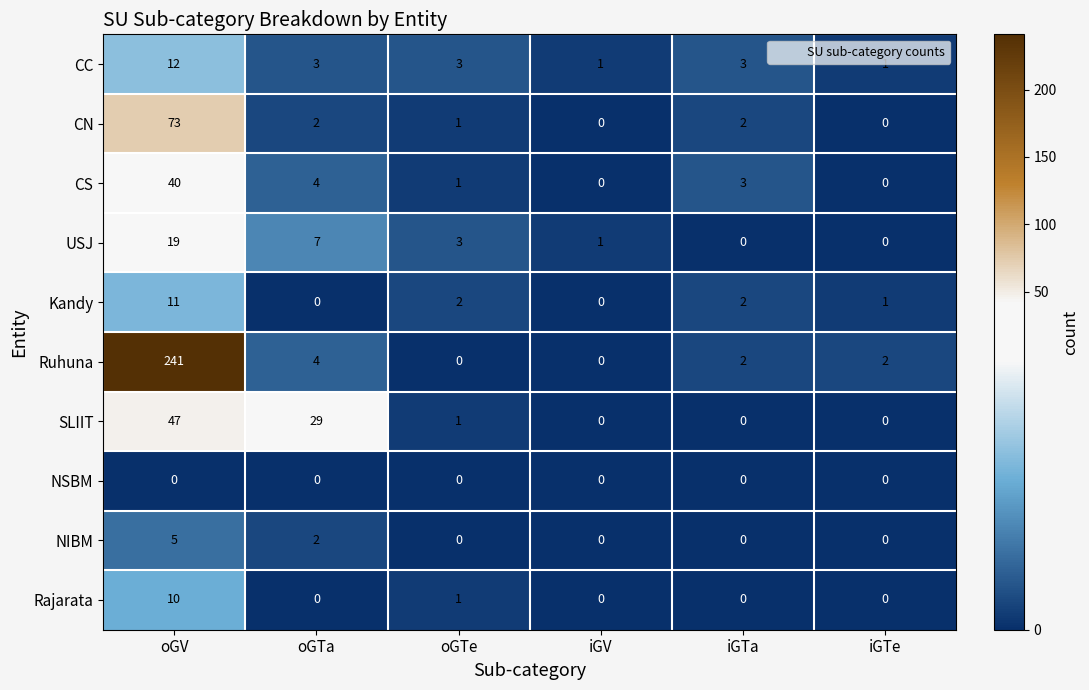

List the series in order of their peak value, lowest first.

NSBM, NIBM, Rajarata, Kandy, CC, USJ, CS, SLIIT, CN, Ruhuna